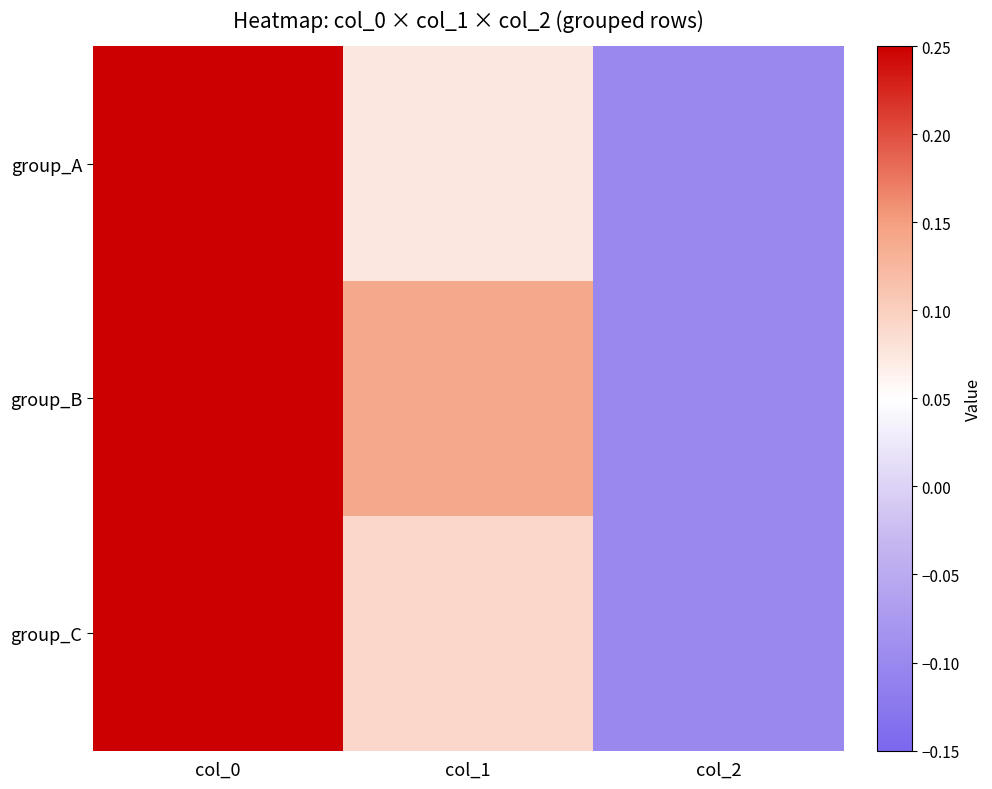

Which series changed the most between col_0 and col_1?

group_A